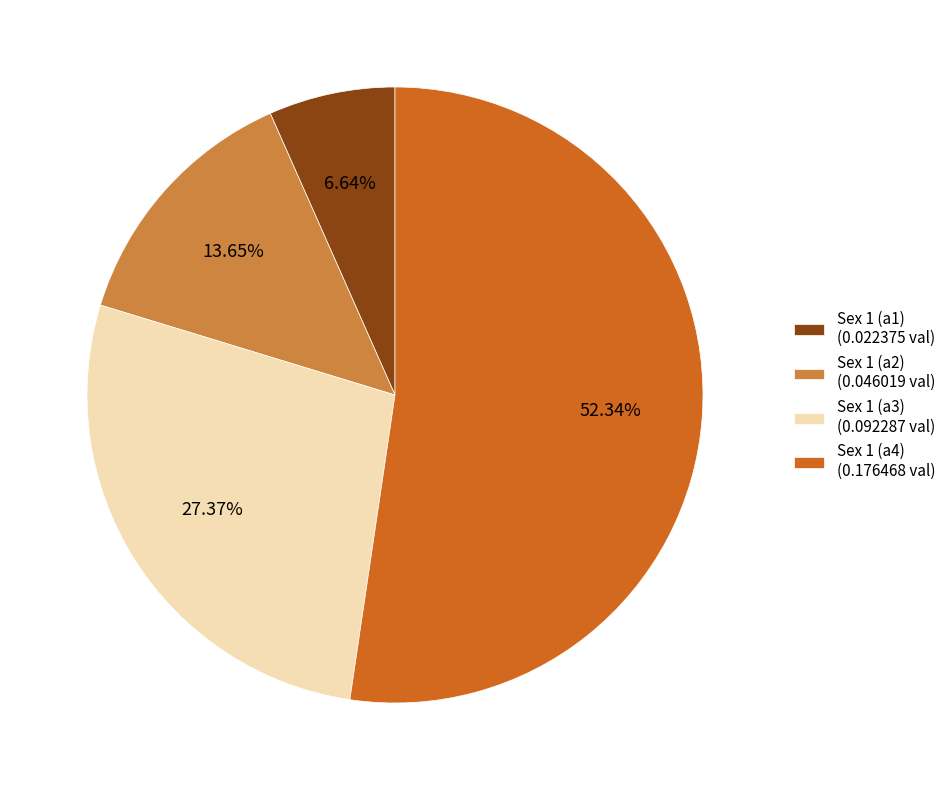

To the nearest percent, what percentage of the pie is Sex 1 (a3)?

27%